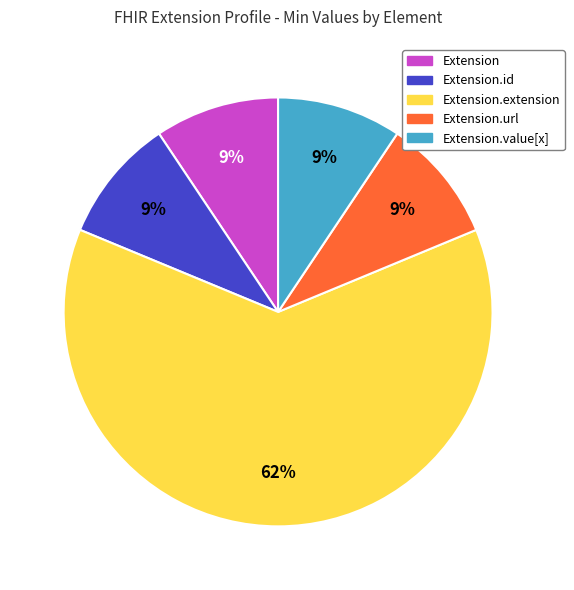

To the nearest percent, what is the average slice percentage?

20%